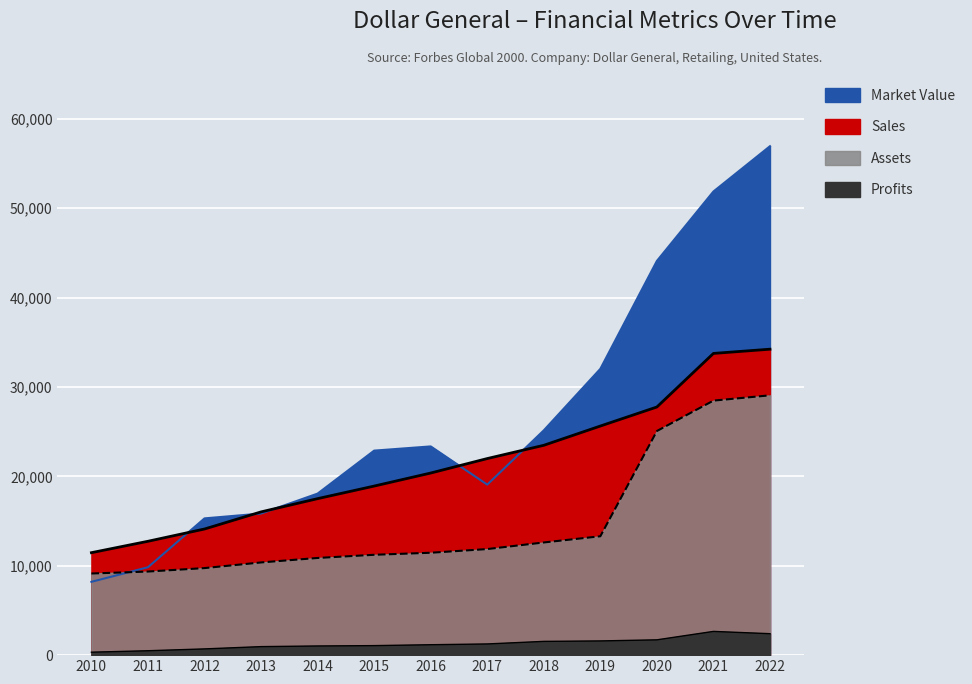

Rank the series by their average value, from lowest to highest.

Profits, Assets, Sales, Market_Value